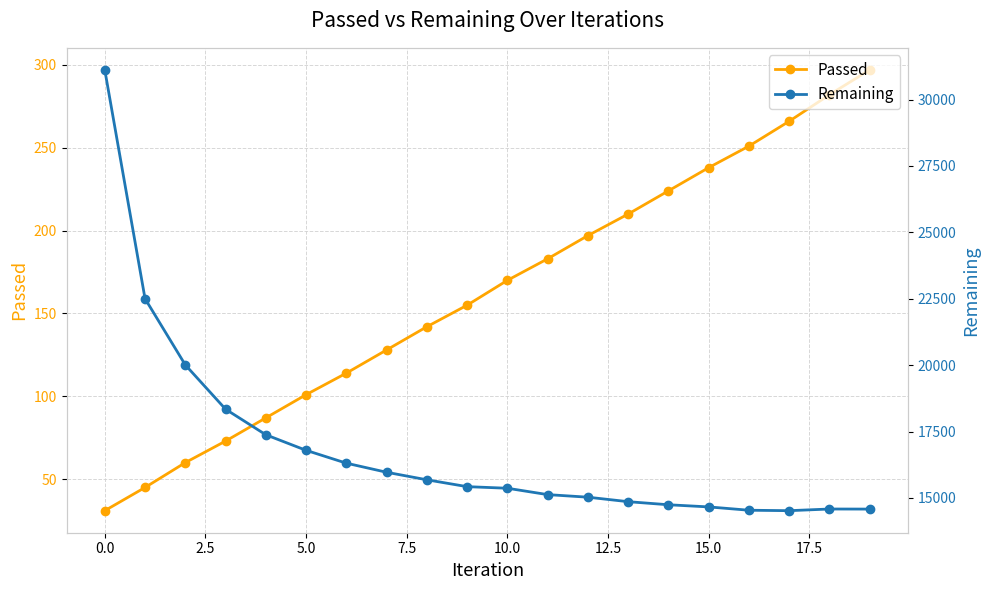

True or false: Passed and Remaining cross at least once.

False